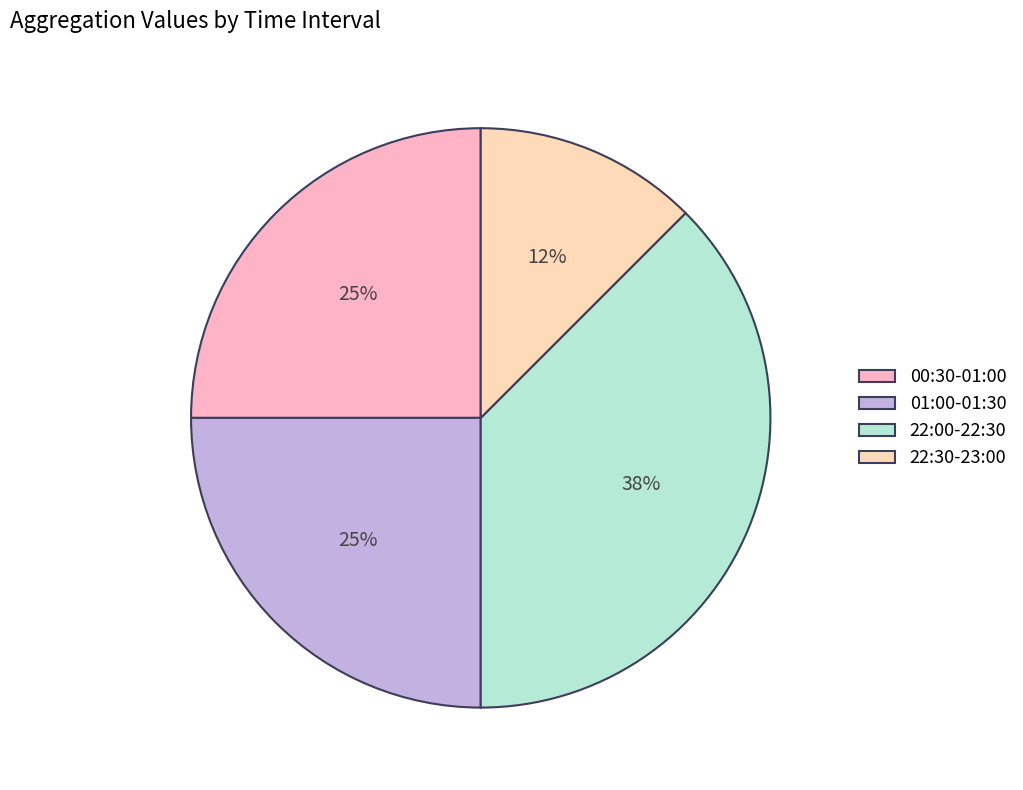

True or false: 00:30-01:00 accounts for 35% of the total.

False